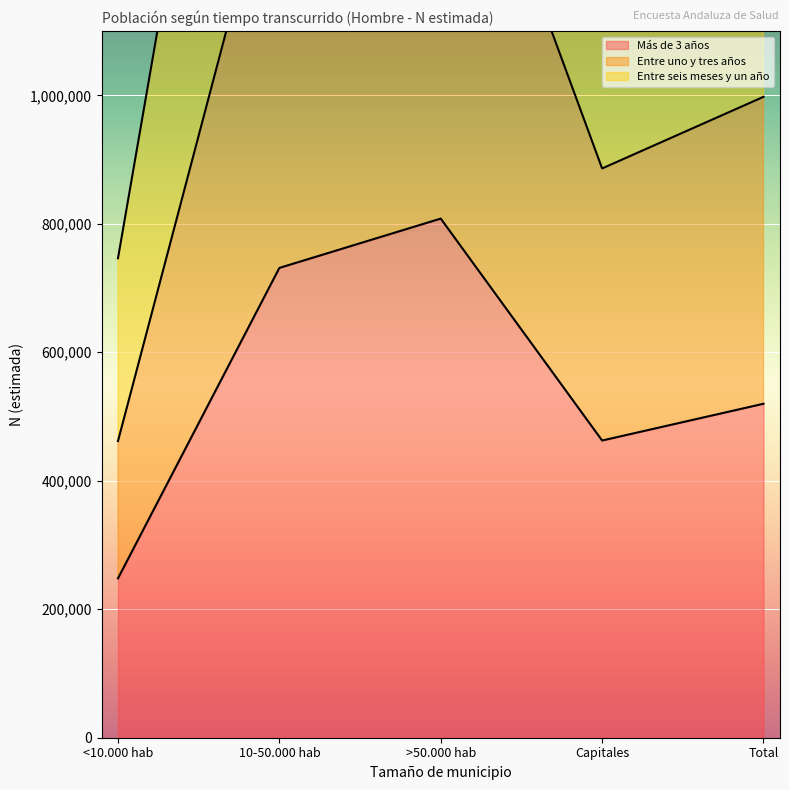

What is the maximum value shown in the chart?

2426953